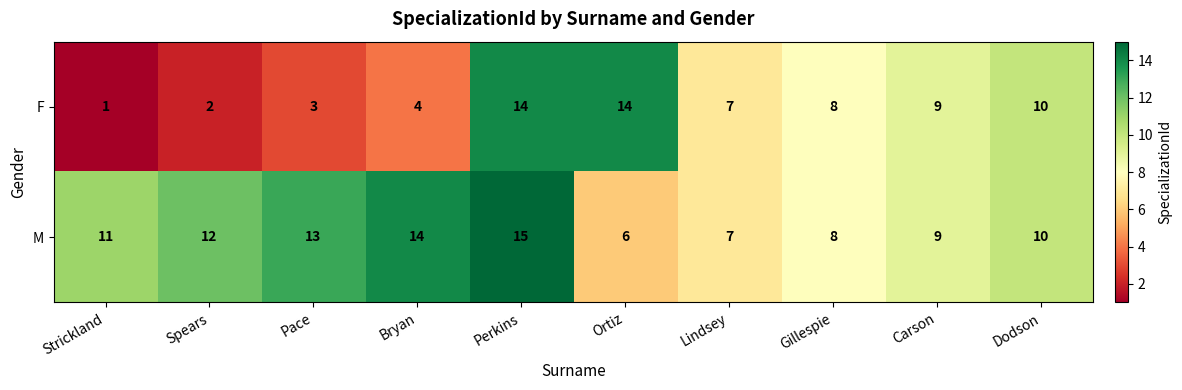

At which label is F closest to 7?

Lindsey